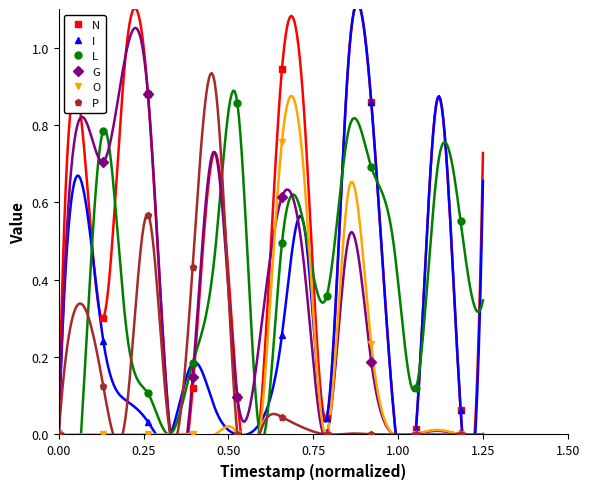

Reading left to right, transcribe all the data shown in this chart.

N: 0.0	0.3	0.9	0.1	0.1	0.9	0.0	0.9	0.0	0.1
I: 0.0	0.2	0.0	0.2	0.0	0.3	0.0	0.9	0.0	0.1
L: 0.0	0.8	0.1	0.2	0.9	0.5	0.4	0.7	0.1	0.6
G: 0.0	0.7	0.9	0.1	0.1	0.6	0.0	0.2	0.0	0.0
O: 0.0	0.0	0.0	0.0	0.0	0.8	0.0	0.2	0.0	0.0
P: 0.0	0.1	0.6	0.4	0.0	0.0	0.0	0.0	0.0	0.0